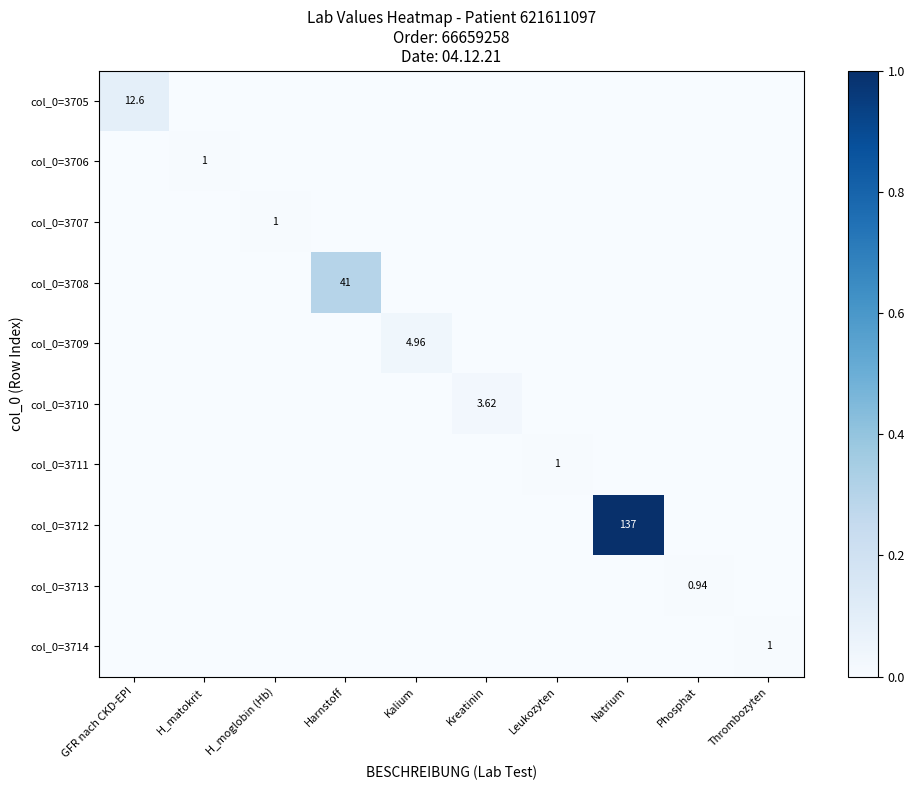

What is the difference between the maximum and second lowest values in the col_0=3712 series?

1.0